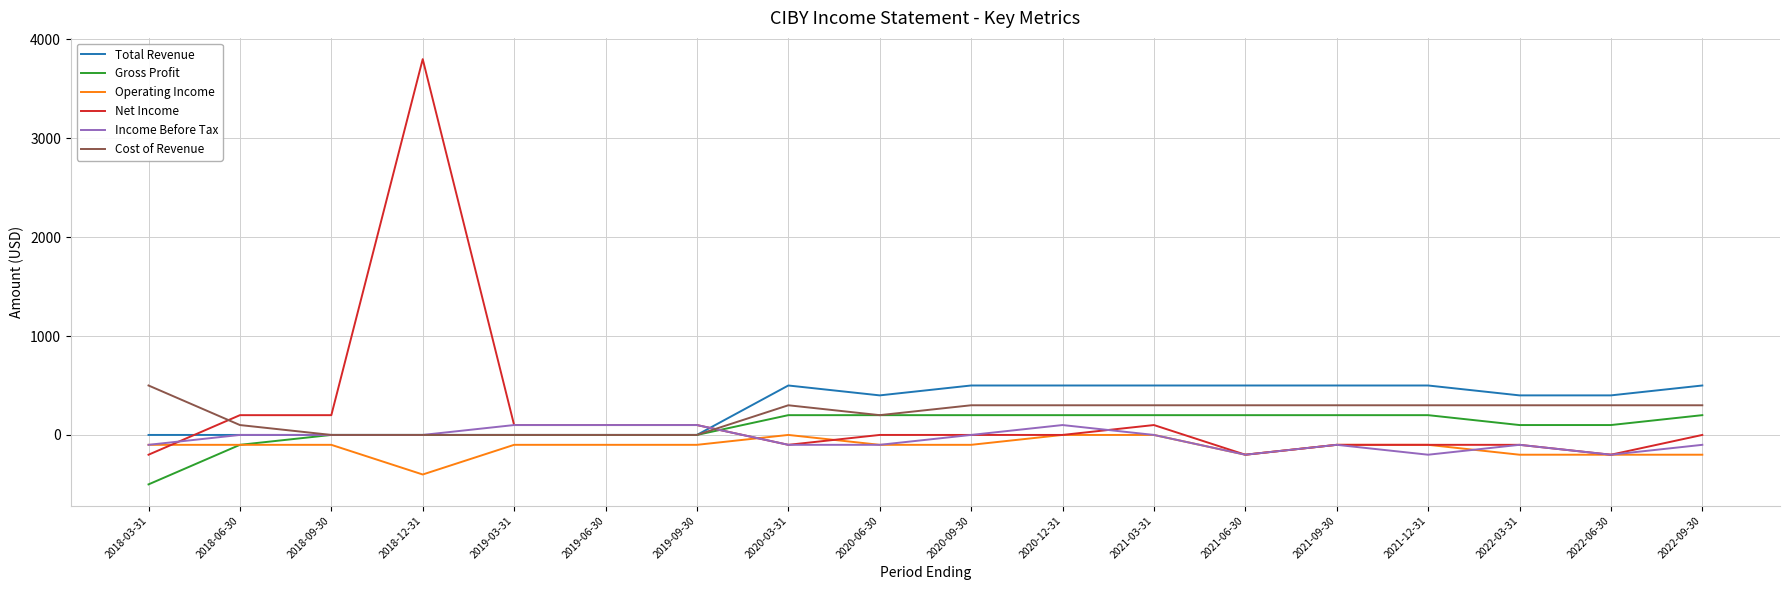

Reading right to left, list all the values displayed in this chart.

Total Revenue: 2022-09-30=500	2022-06-30=400	2022-03-31=400	2021-12-31=500	2021-09-30=500	2021-06-30=500	2021-03-31=500	2020-12-31=500	2020-09-30=500	2020-06-30=400	2020-03-31=500	2019-09-30=0	2019-06-30=0	2019-03-31=0	2018-12-31=0	2018-09-30=0	2018-06-30=0	2018-03-31=0
Gross Profit: 2022-09-30=200	2022-06-30=100	2022-03-31=100	2021-12-31=200	2021-09-30=200	2021-06-30=200	2021-03-31=200	2020-12-31=200	2020-09-30=200	2020-06-30=200	2020-03-31=200	2019-09-30=0	2019-06-30=0	2019-03-31=0	2018-12-31=0	2018-09-30=0	2018-06-30=-100	2018-03-31=-500
Operating Income: 2022-09-30=-200	2022-06-30=-200	2022-03-31=-200	2021-12-31=-100	2021-09-30=-100	2021-06-30=-200	2021-03-31=0	2020-12-31=0	2020-09-30=-100	2020-06-30=-100	2020-03-31=0	2019-09-30=-100	2019-06-30=-100	2019-03-31=-100	2018-12-31=-400	2018-09-30=-100	2018-06-30=-100	2018-03-31=-100
Net Income: 2022-09-30=0	2022-06-30=-200	2022-03-31=-100	2021-12-31=-100	2021-09-30=-100	2021-06-30=-200	2021-03-31=100	2020-12-31=0	2020-09-30=0	2020-06-30=0	2020-03-31=-100	2019-09-30=100	2019-06-30=100	2019-03-31=100	2018-12-31=3800	2018-09-30=200	2018-06-30=200	2018-03-31=-200
Income Before Tax: 2022-09-30=-100	2022-06-30=-200	2022-03-31=-100	2021-12-31=-200	2021-09-30=-100	2021-06-30=-200	2021-03-31=0	2020-12-31=100	2020-09-30=0	2020-06-30=-100	2020-03-31=-100	2019-09-30=100	2019-06-30=100	2019-03-31=100	2018-12-31=0	2018-09-30=0	2018-06-30=0	2018-03-31=-100
Cost of Revenue: 2022-09-30=300	2022-06-30=300	2022-03-31=300	2021-12-31=300	2021-09-30=300	2021-06-30=300	2021-03-31=300	2020-12-31=300	2020-09-30=300	2020-06-30=200	2020-03-31=300	2019-09-30=0	2019-06-30=0	2019-03-31=0	2018-12-31=0	2018-09-30=0	2018-06-30=100	2018-03-31=500